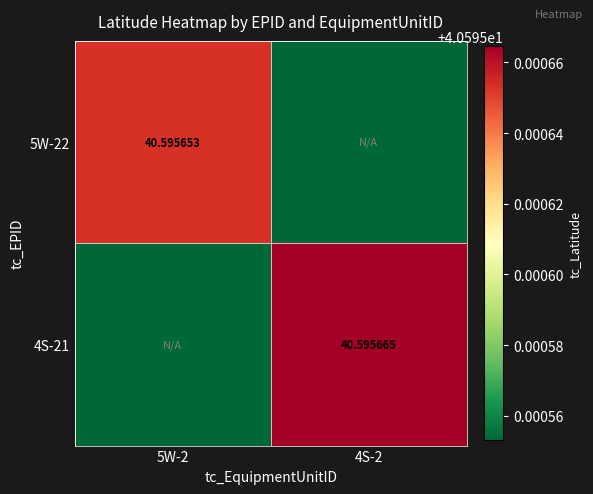

Which series has the widest spread of values?

4S-21